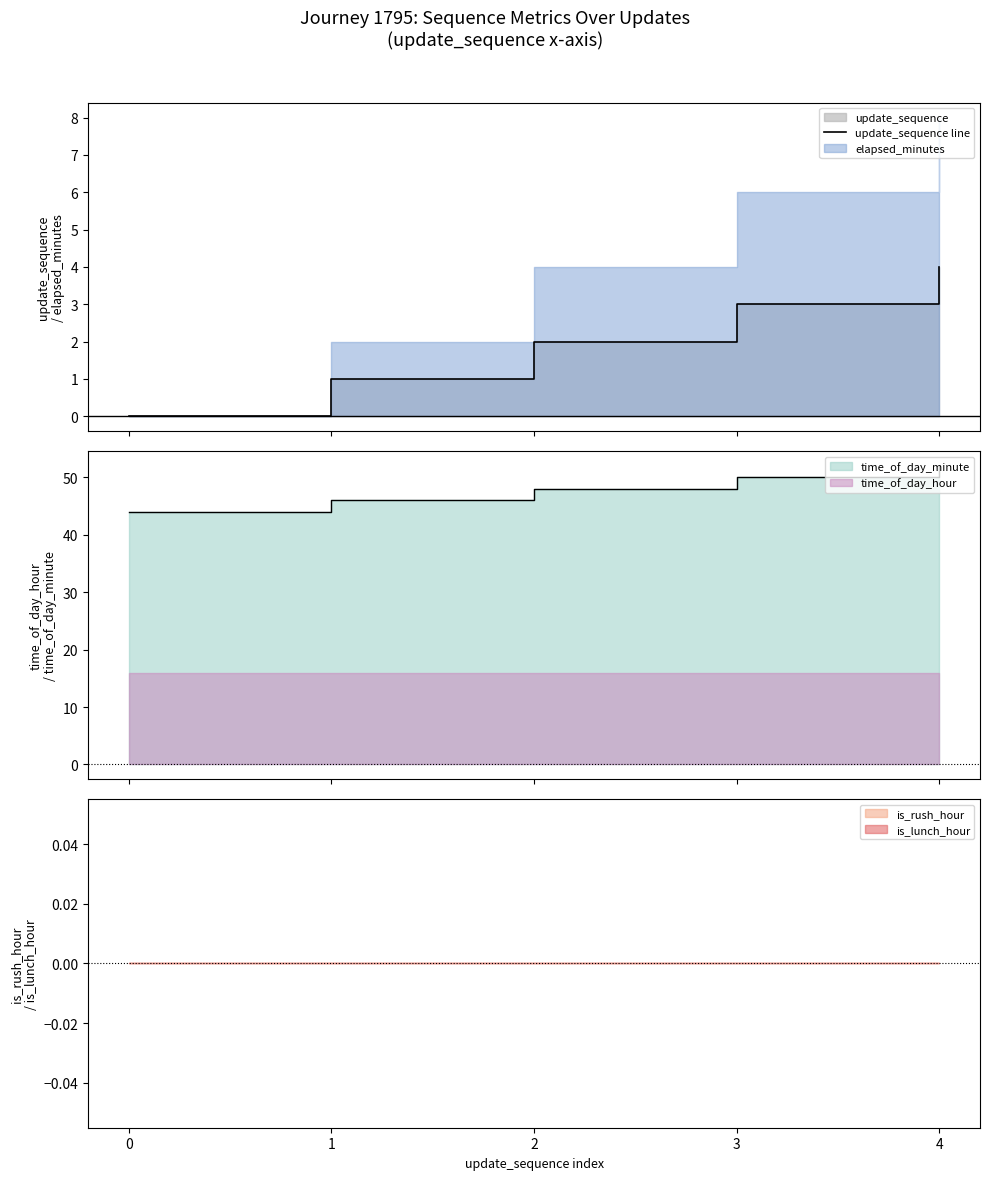

The value at 3 is 1. True or false?

False